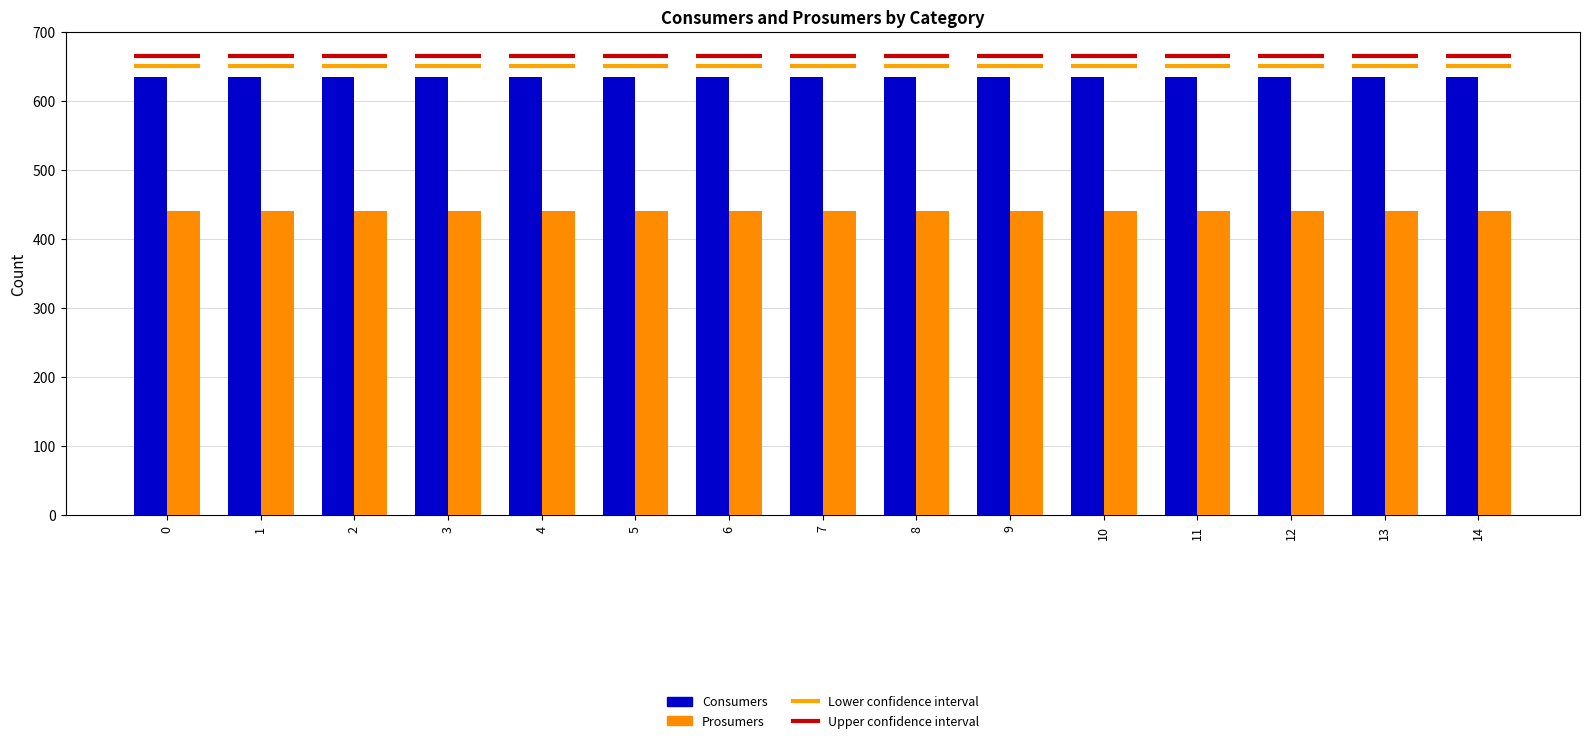

List the series in order of their peak value, lowest first.

Prosumers, Consumers